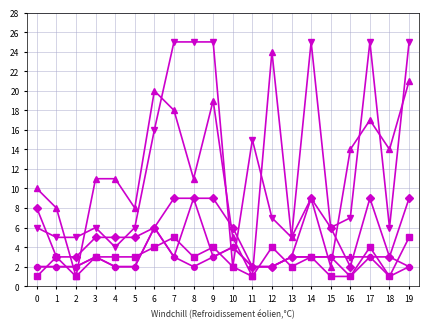

What is the greatest value displayed?

25